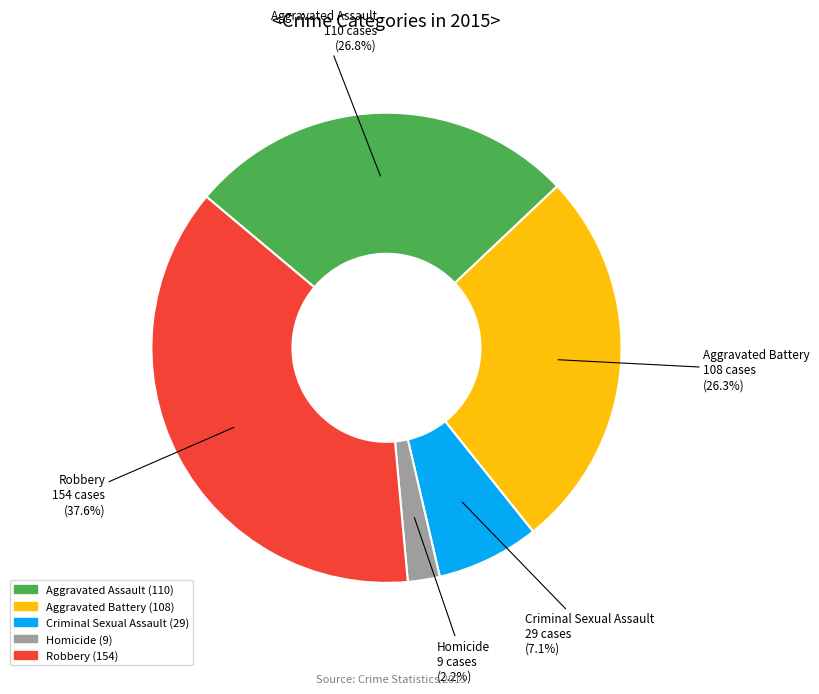

Combined, what portion of the pie is Homicide and Aggravated Assault?

29.0%